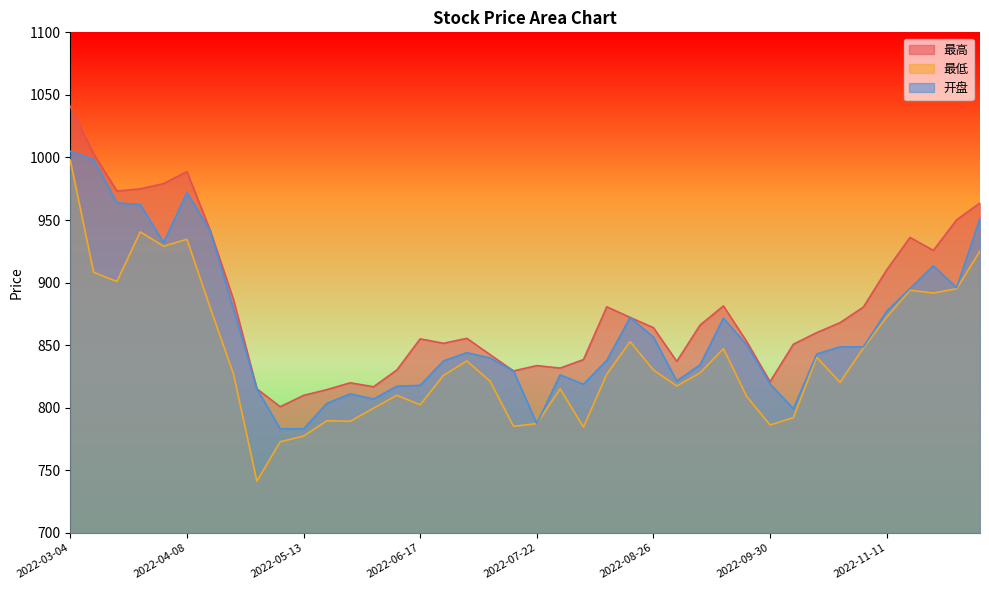

True or false: 最高 and 开盘 intersect in this chart.

False